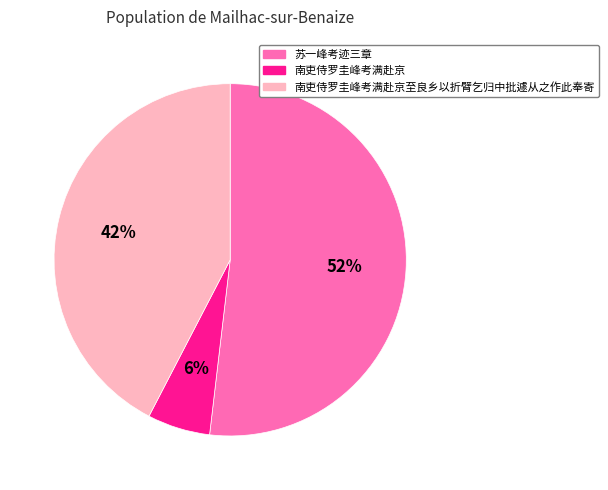

Is there any slice that represents more than half of the pie?

Yes